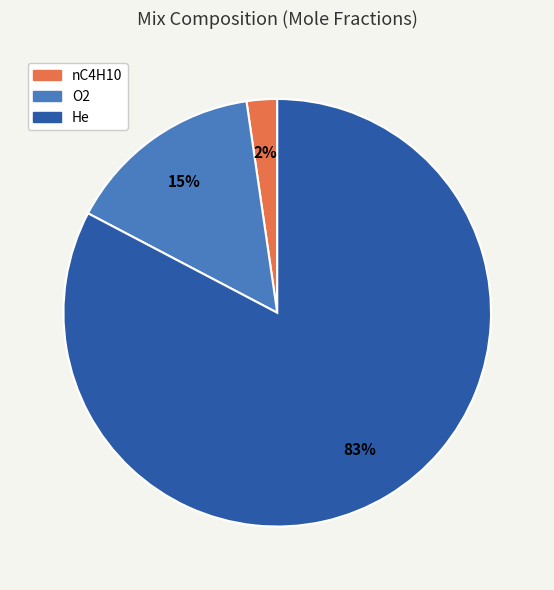

Do O2 and He together represent more than half of the pie?

Yes